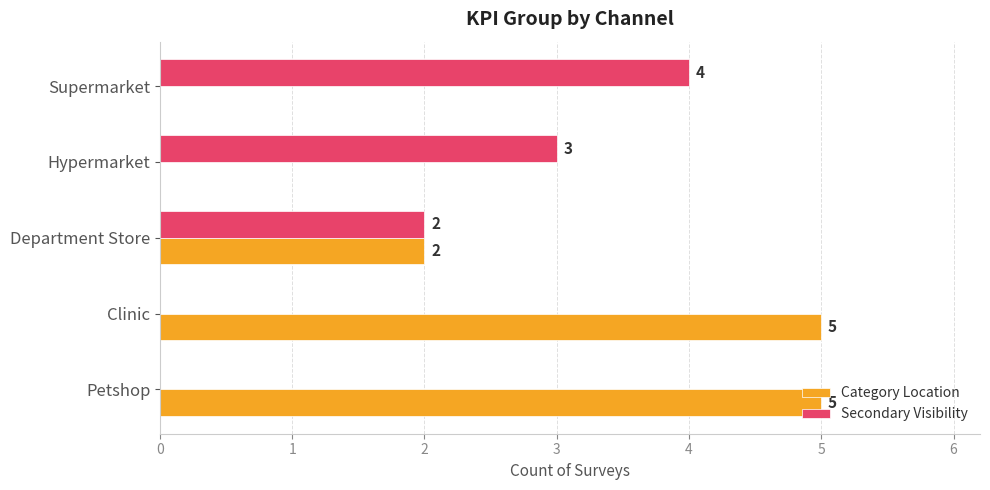

Where is Secondary Visibility nearest to the value 2?

Department Store